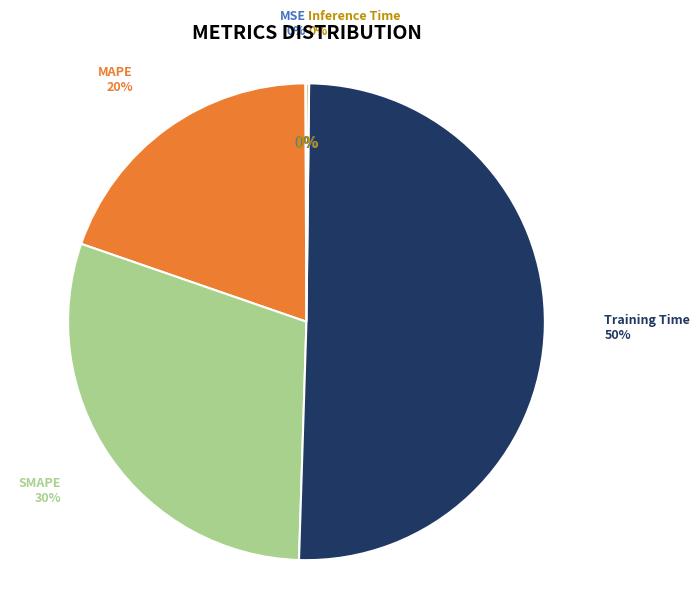

Is it true that Training Time is 50% of the pie?

True